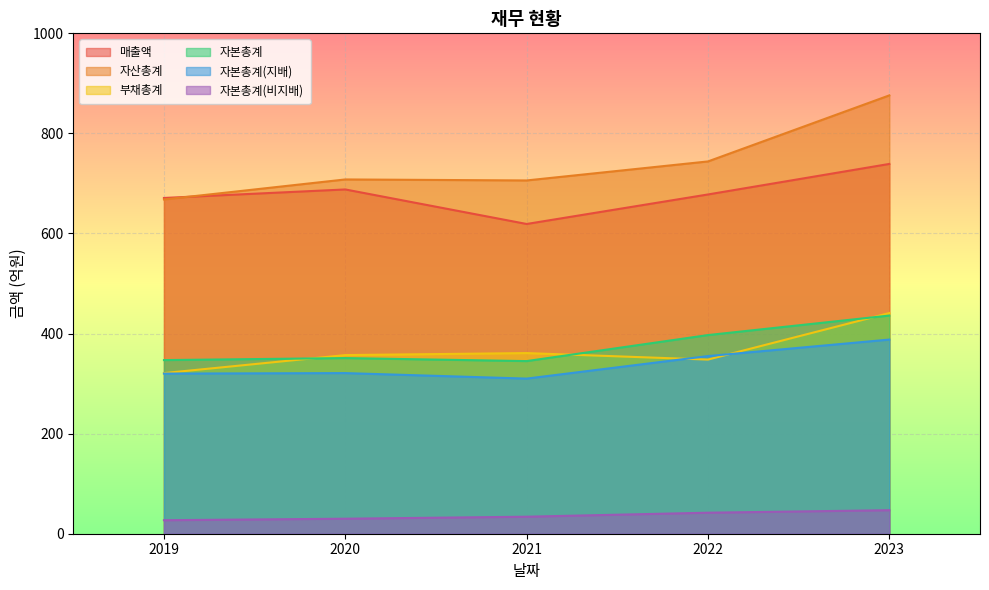

Which series has the largest total across all categories?

자산총계